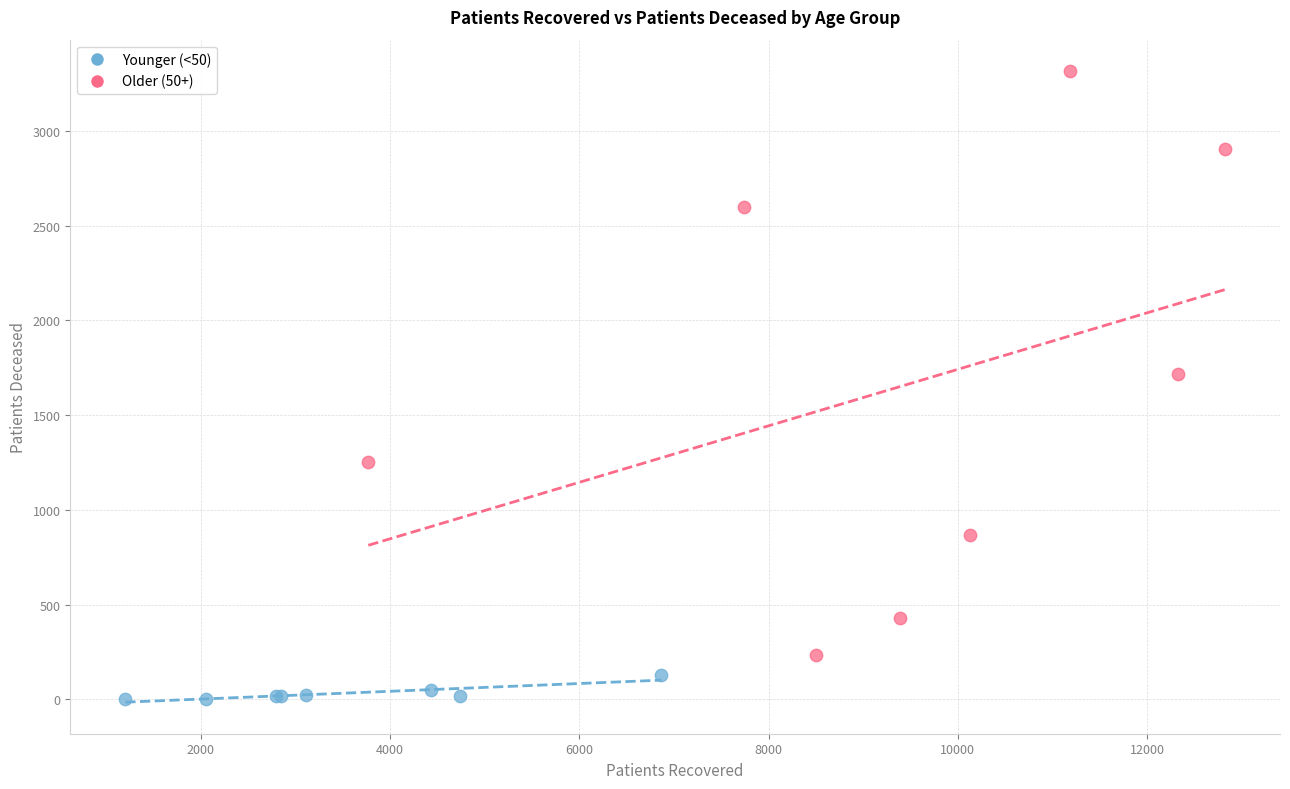

Which series reaches the minimum Y coordinate?

Younger (<50)